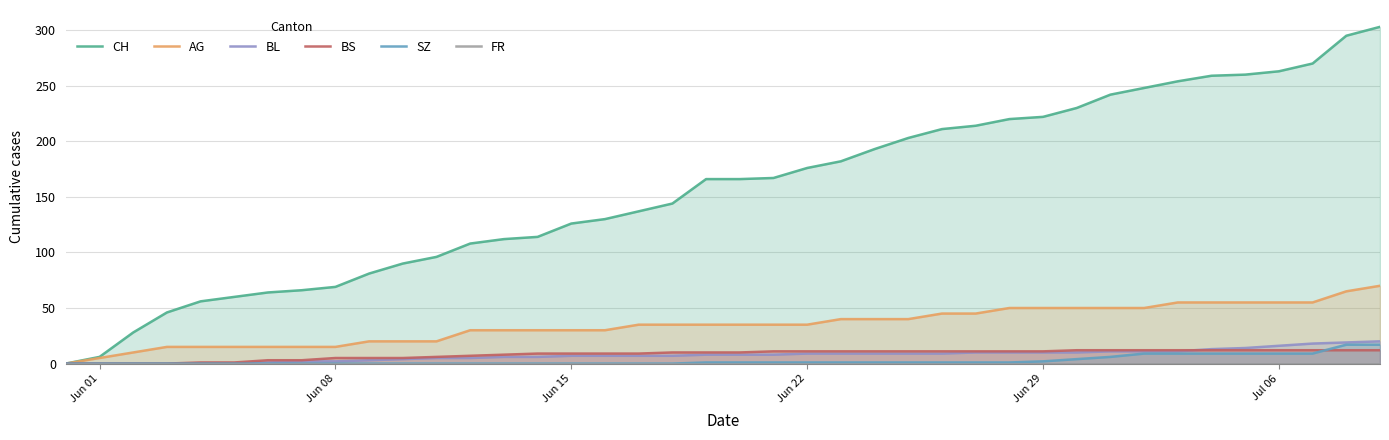

Is it true that BL equals 7 at Jun 15?

True